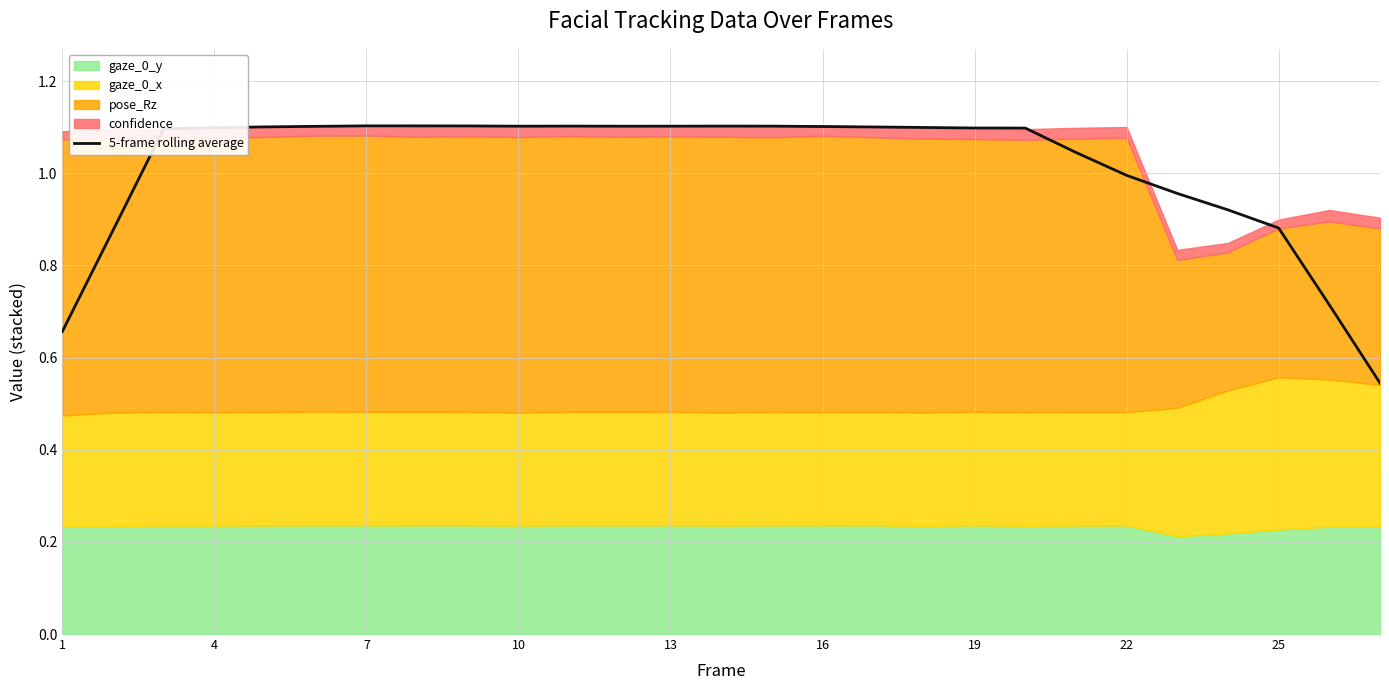

Is it true that 5-frame rolling average equals 0.4 at 19?

False